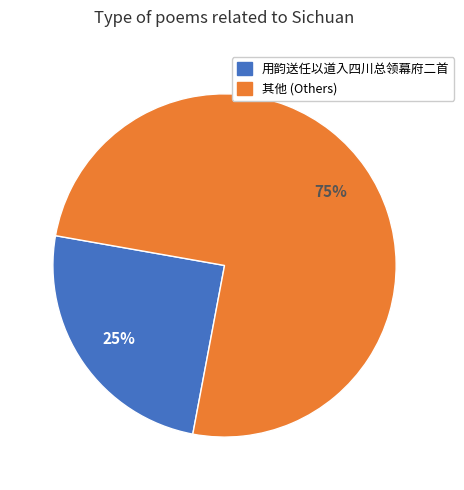

To the nearest percent, what is the average slice percentage?

50%